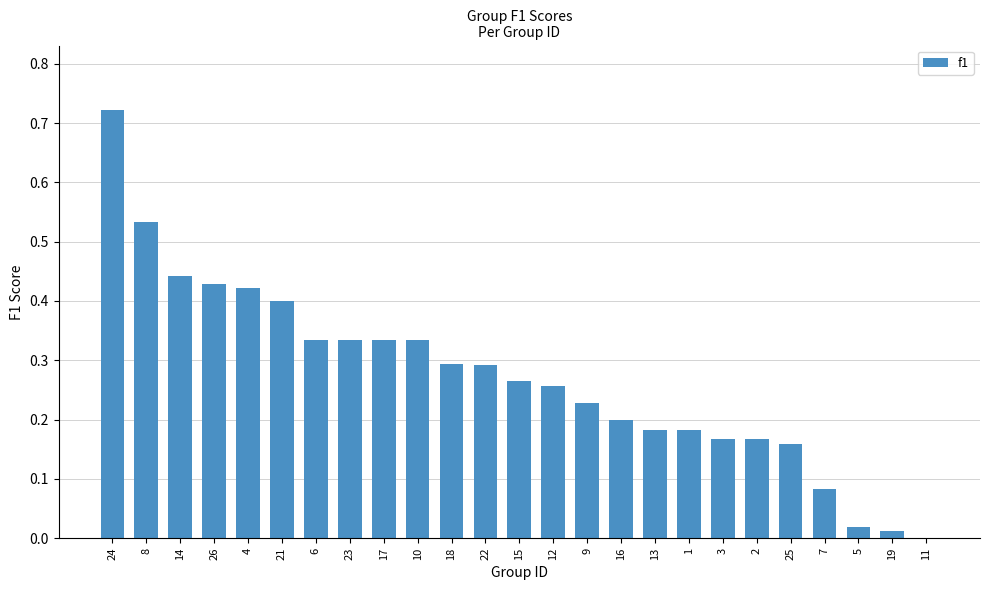

Which category has the highest value across all series?

24